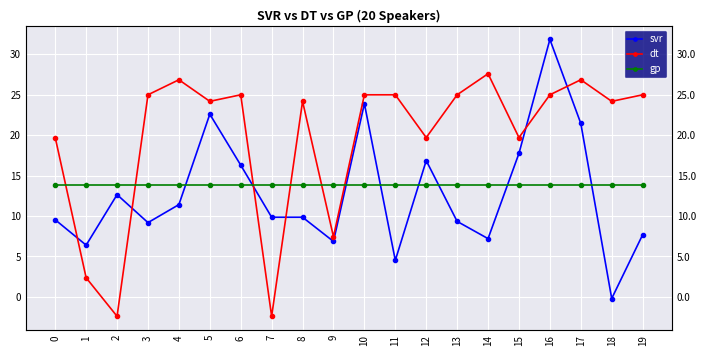

True or false: dt has a value of 25.0 at 13.

True